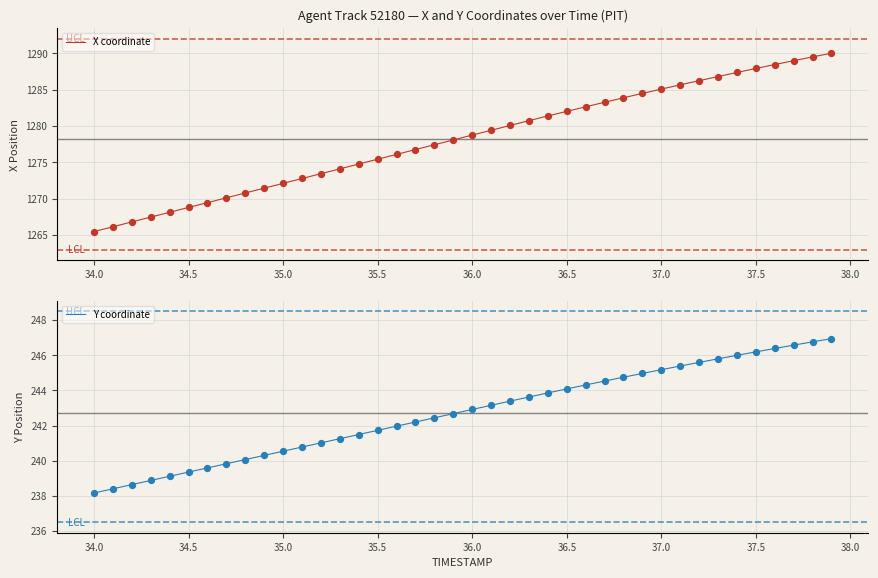

Which series contains the lowest Y value?

Y coordinate